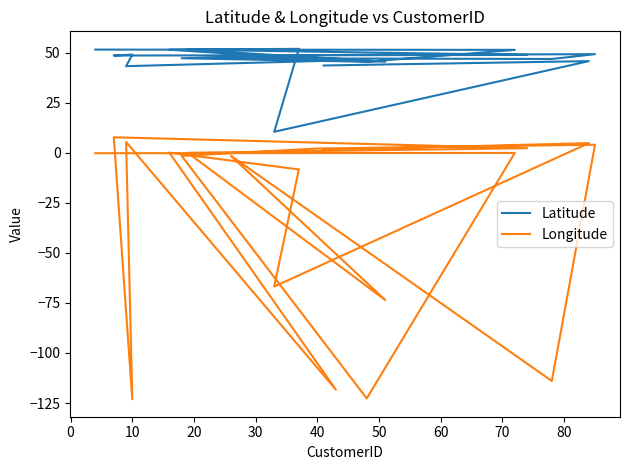

What is the label of the 12th point from the right?

70